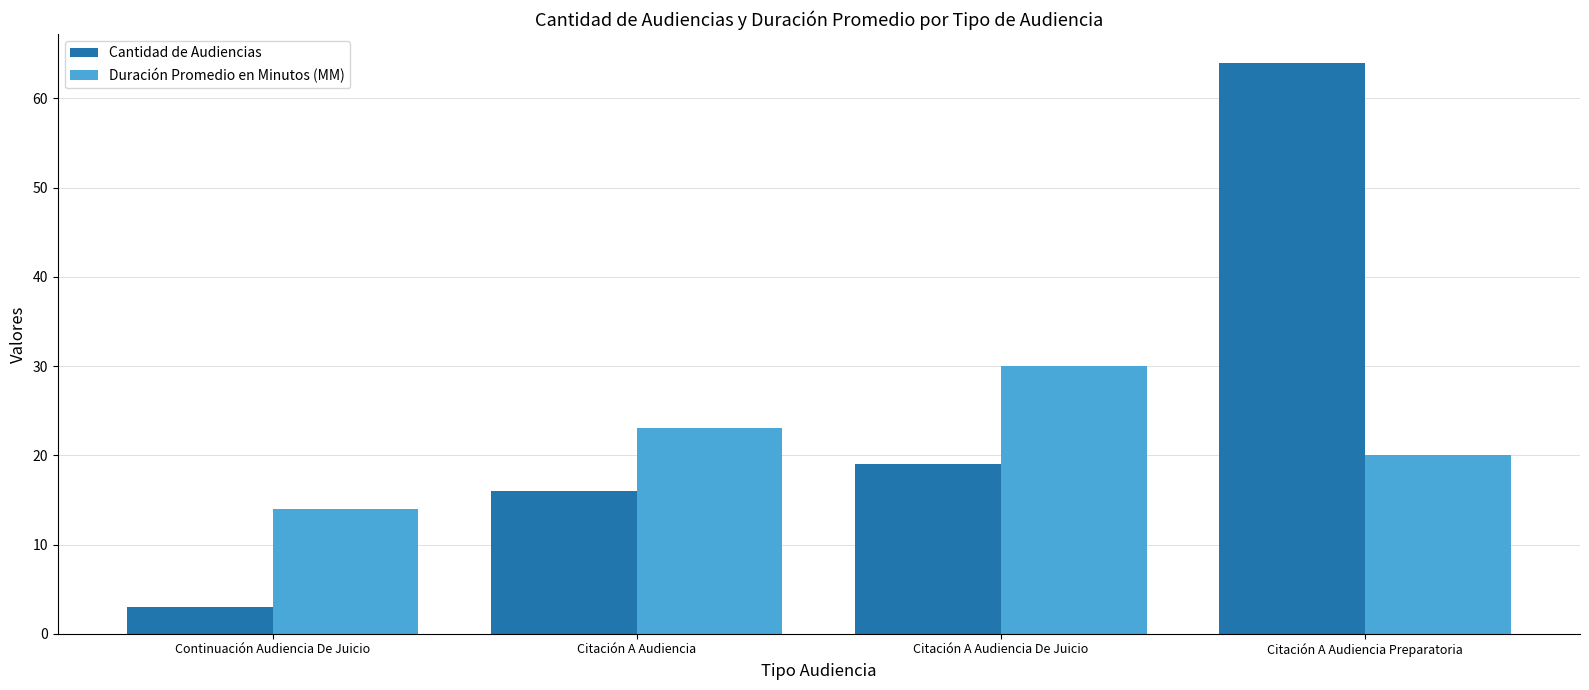

How many bars are there in total?

8